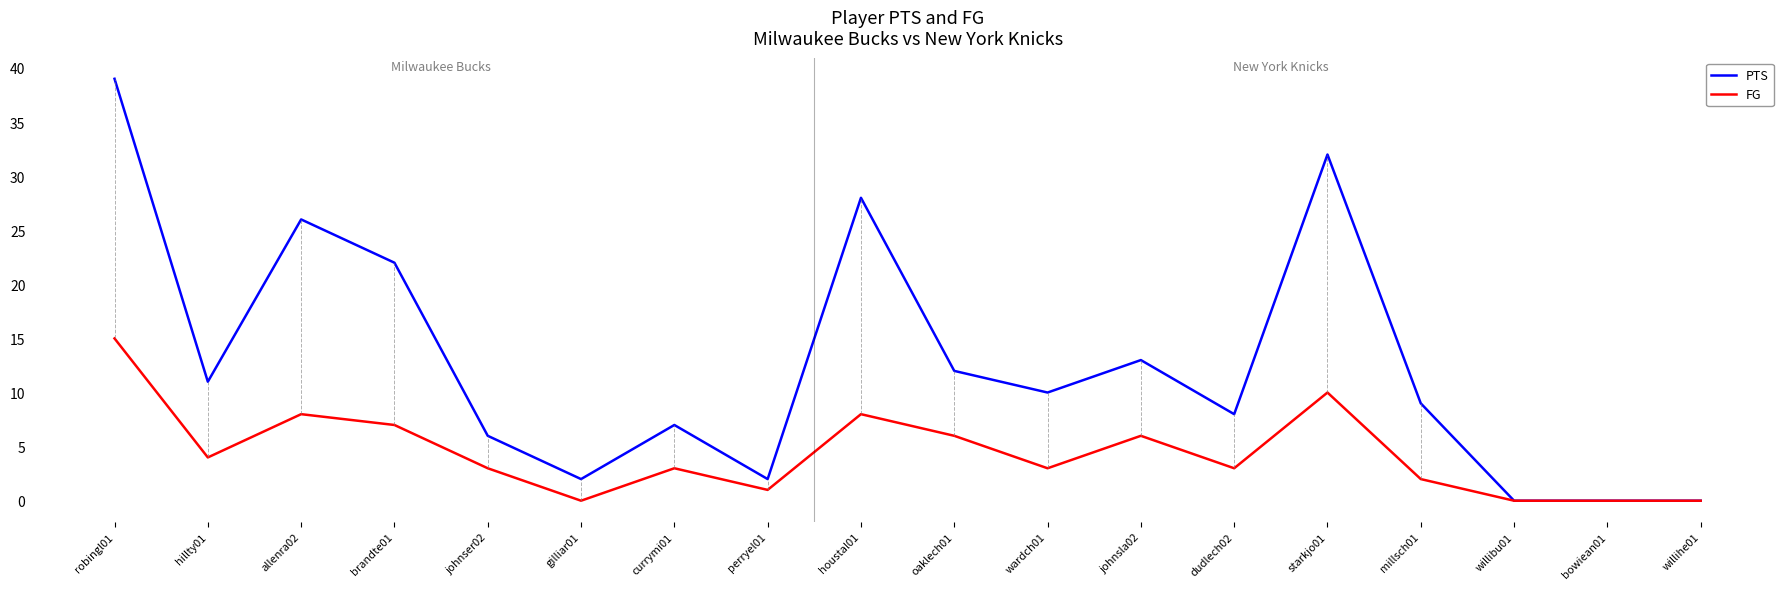

At which category does the chart reach its peak across all series?

robingl01